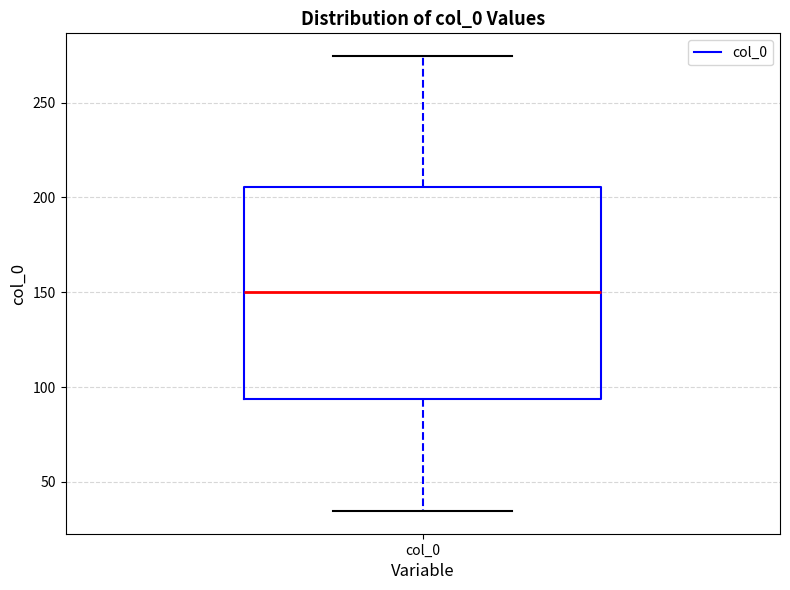

Read this box plot against the y-axis: the position of the median line, the range covered by the box, and the ends of both whiskers. The values are not printed on the chart, so give them approximately, as read against the axis.

median 150, box 95 to 205, whiskers 35 to 275